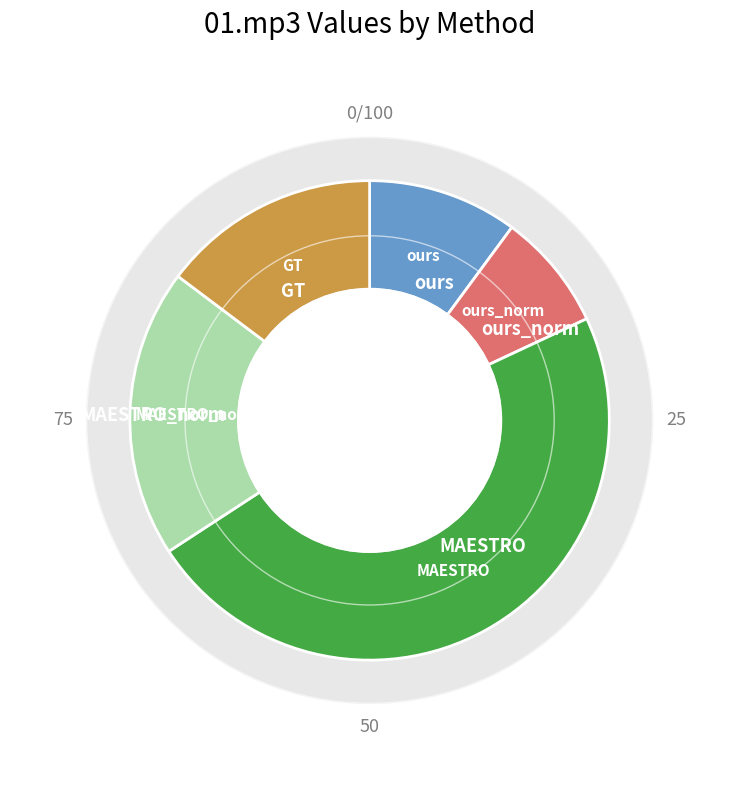

What percentage is the ours_norm slice, to the nearest percent?

8%